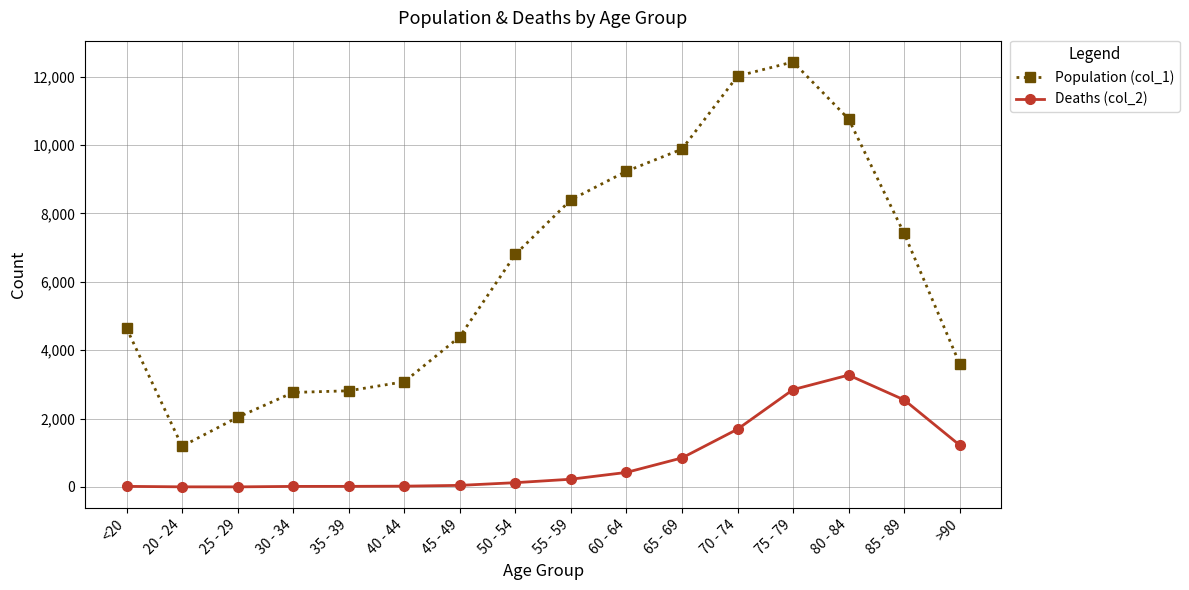

At which category is the sum across all series the highest?

75 - 79